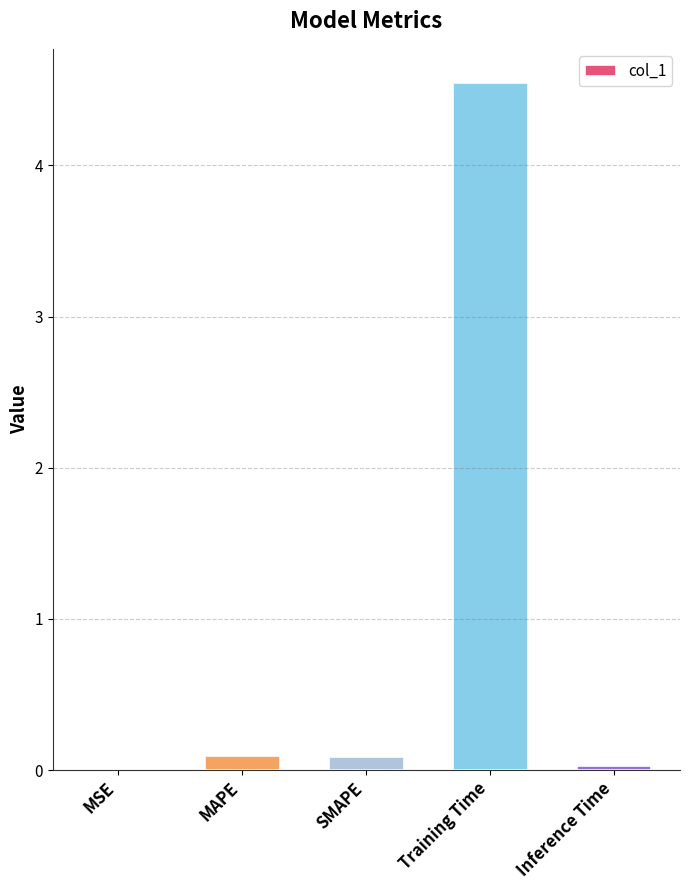

The value at MSE is 0.0. True or false?

True